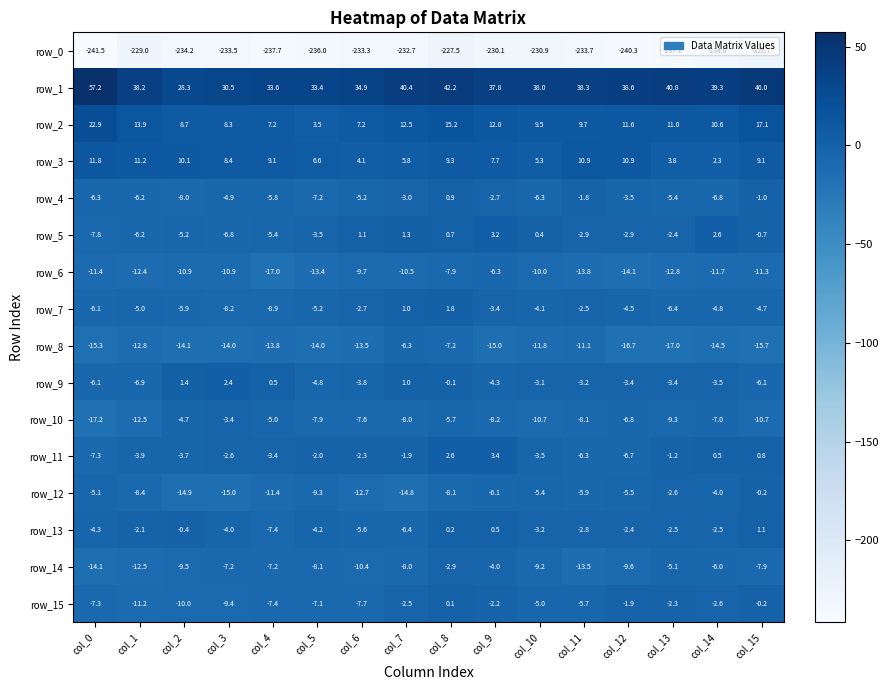

How many categories are shown in the chart?

16